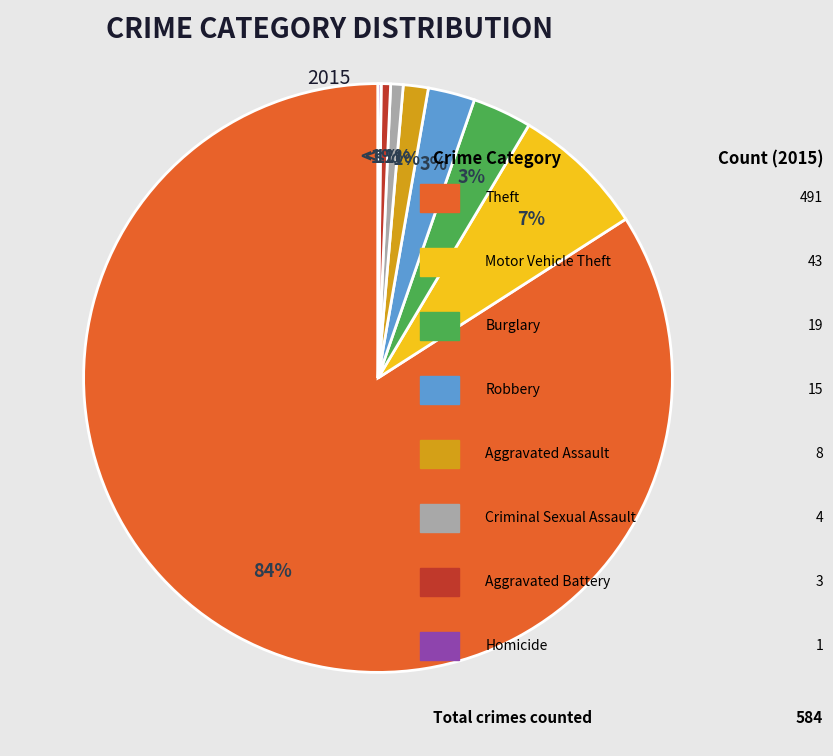

Which has a higher value, Criminal Sexual Assault or Motor Vehicle Theft?

Motor Vehicle Theft